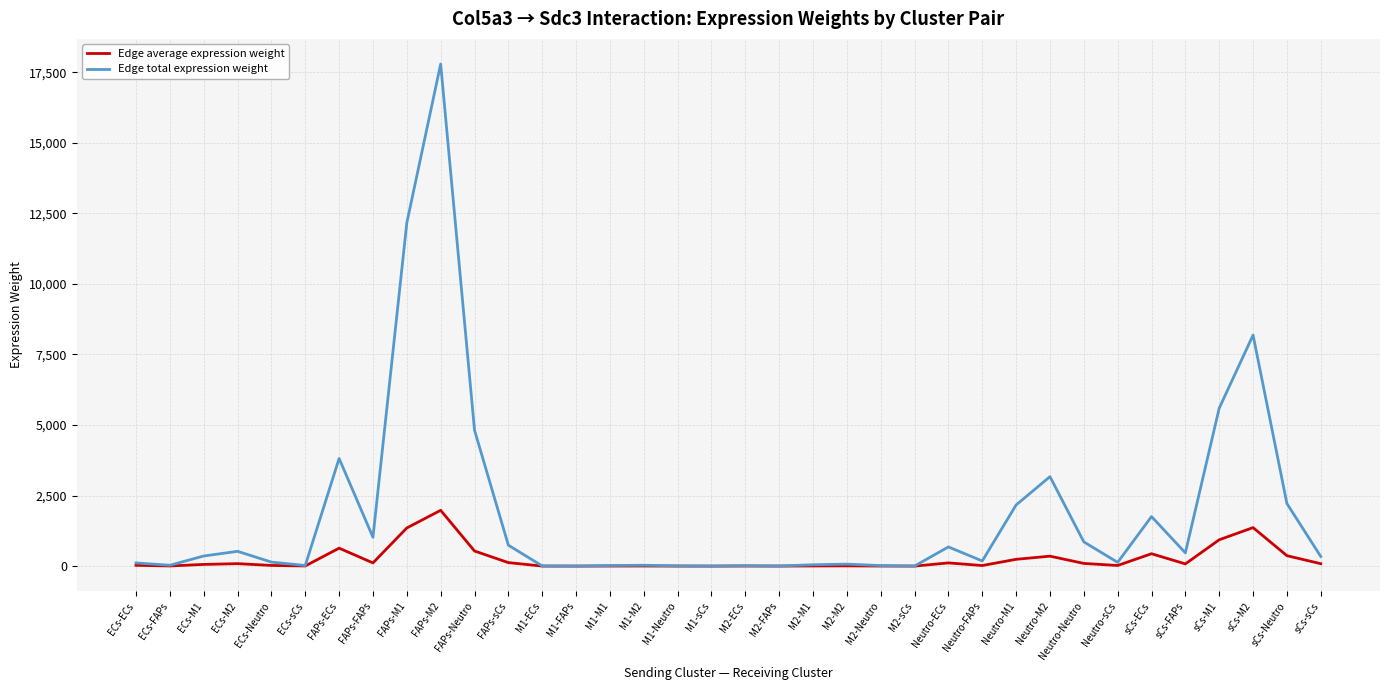

Rank the series by their maximum value, from lowest to highest.

Edge average expression weight, Edge total expression weight